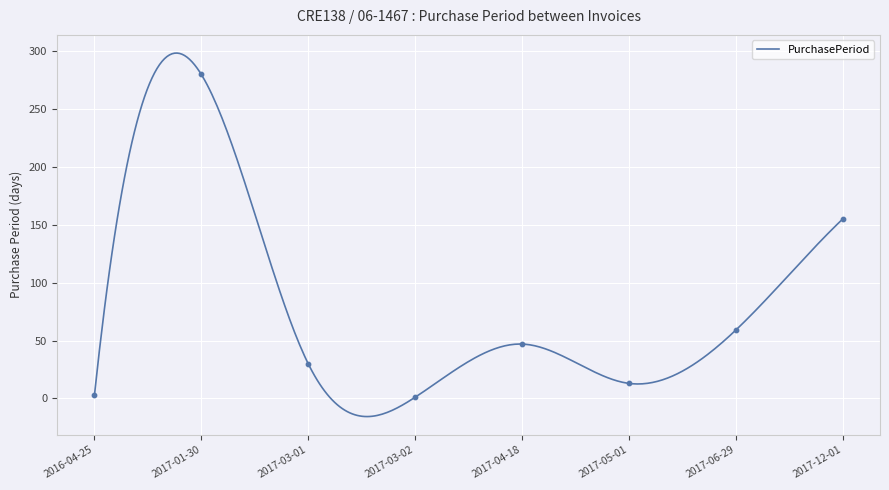

What is the change in value from 2016-04-25 to 2017-04-18?

+44